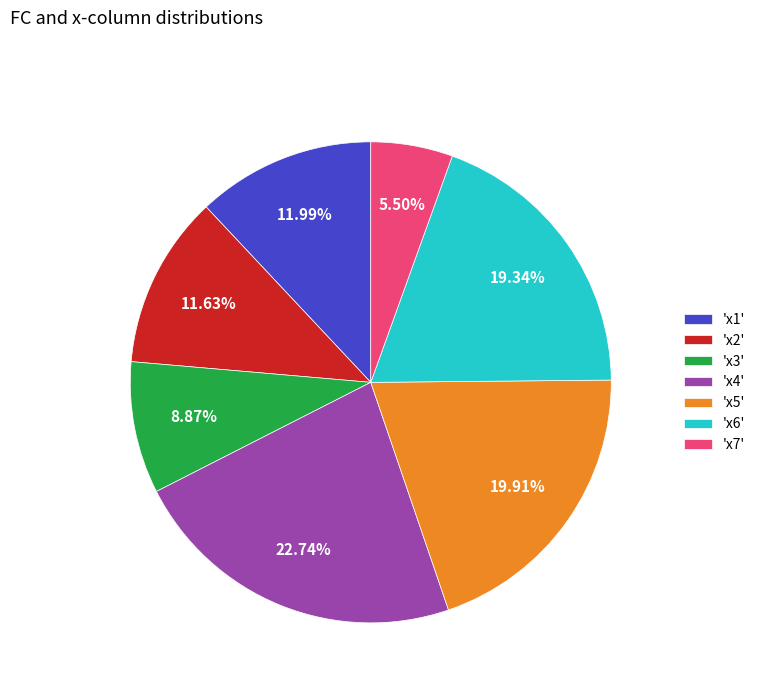

Which slice is the smallest?

'x7'